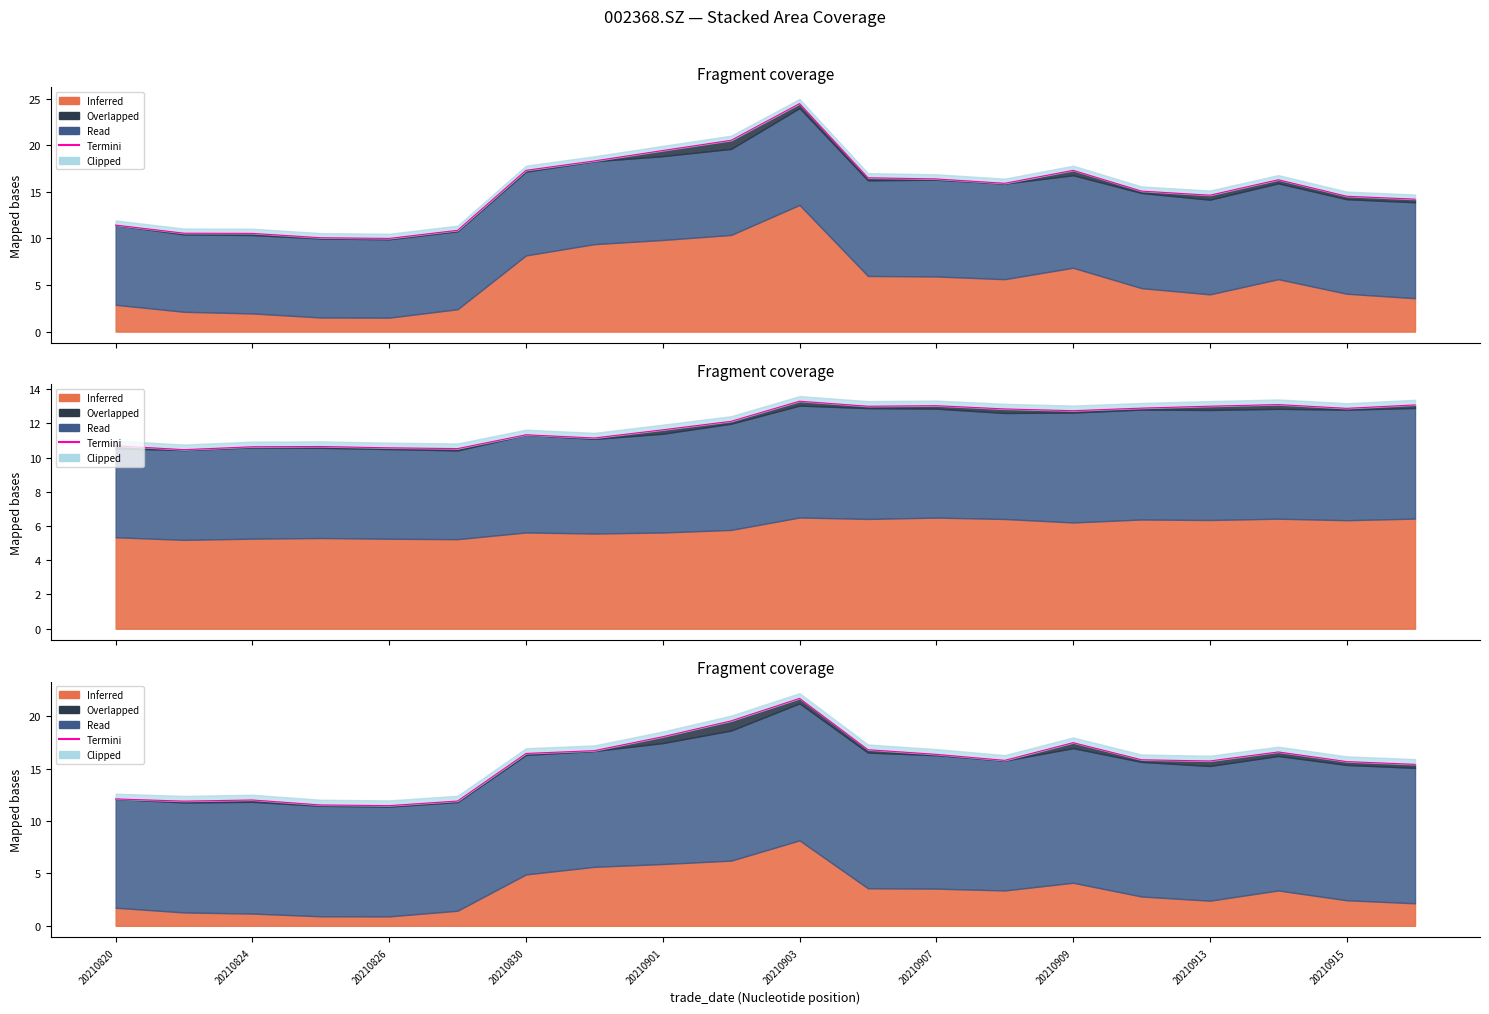

How many data points are above 15?

14